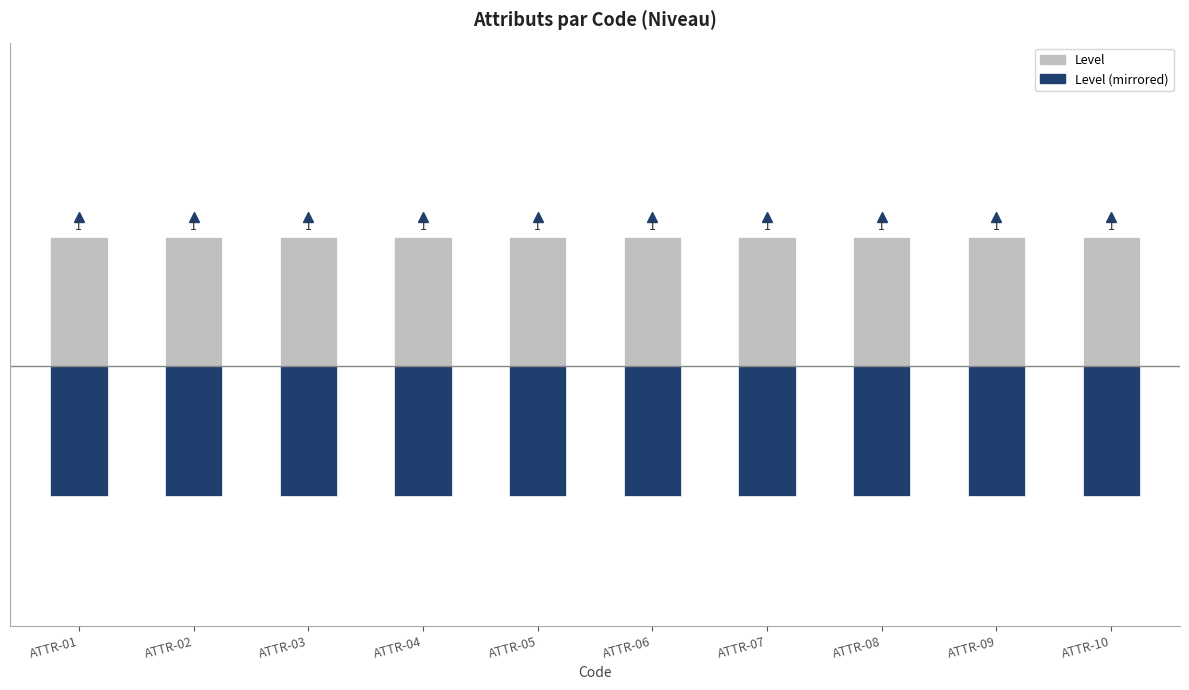

What are all the series names shown in the legend?

Level, Level (mirrored)